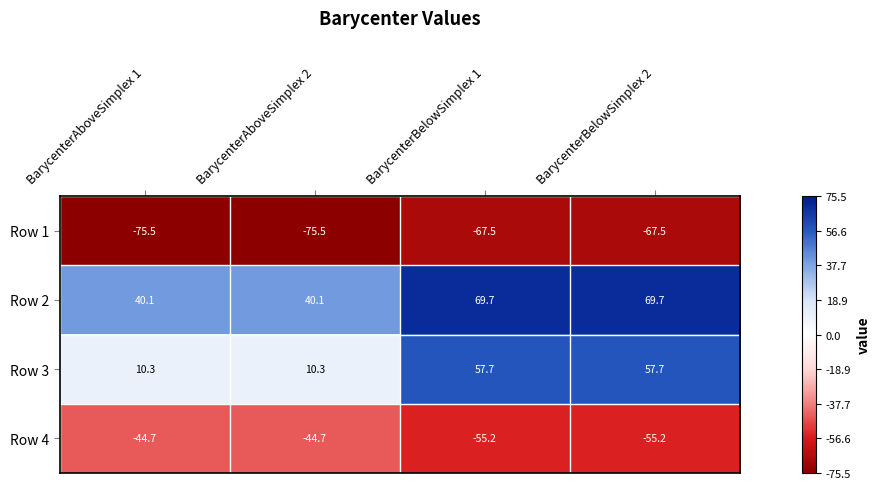

At how many categories does at least one series exceed 2?

4